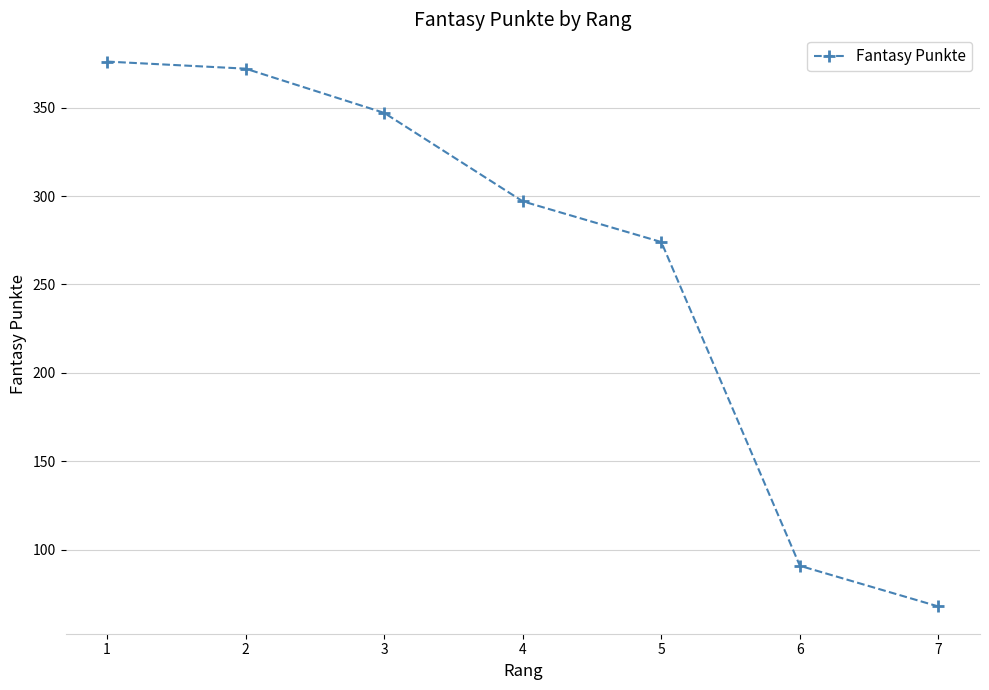

Between 2 and 5, which is larger?

2